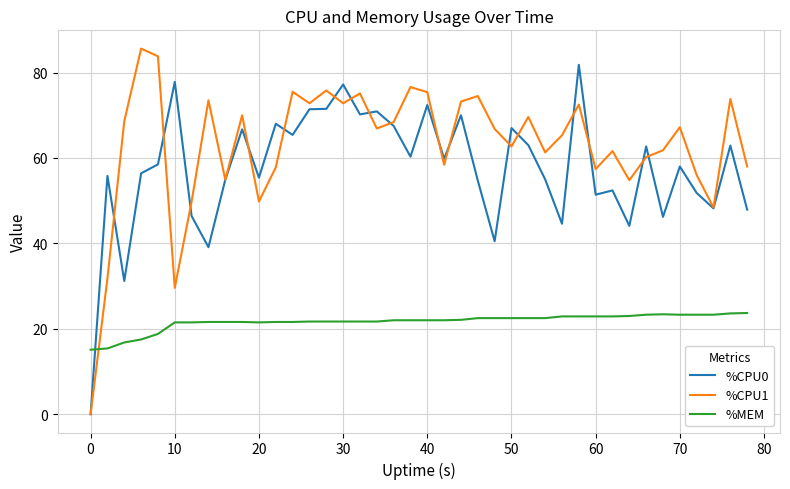

What is the difference between the second highest and second lowest values in the %CPU1 series?

54.2